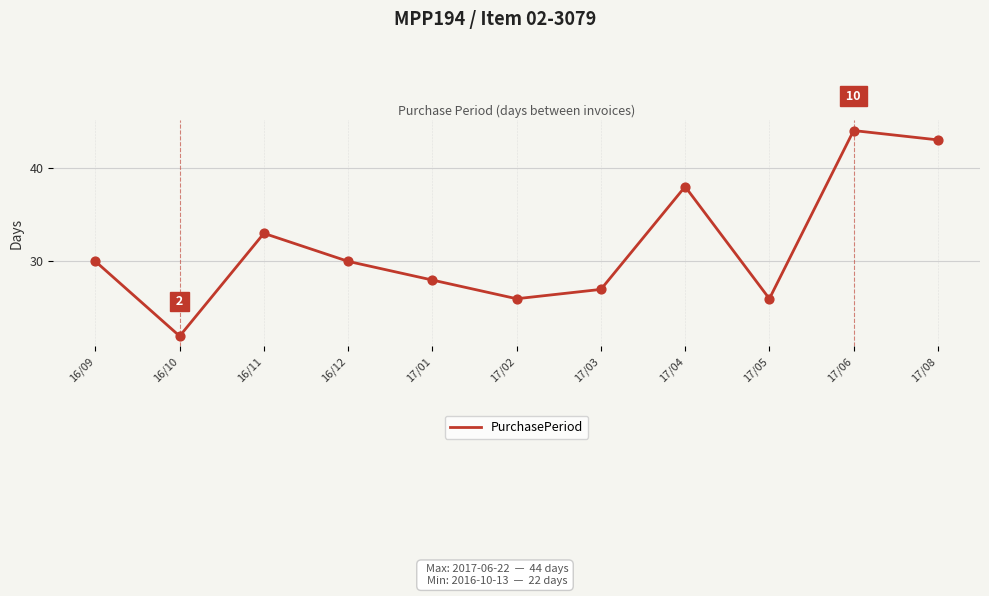

Which has a higher value, 16/12 or 17/05?

16/12